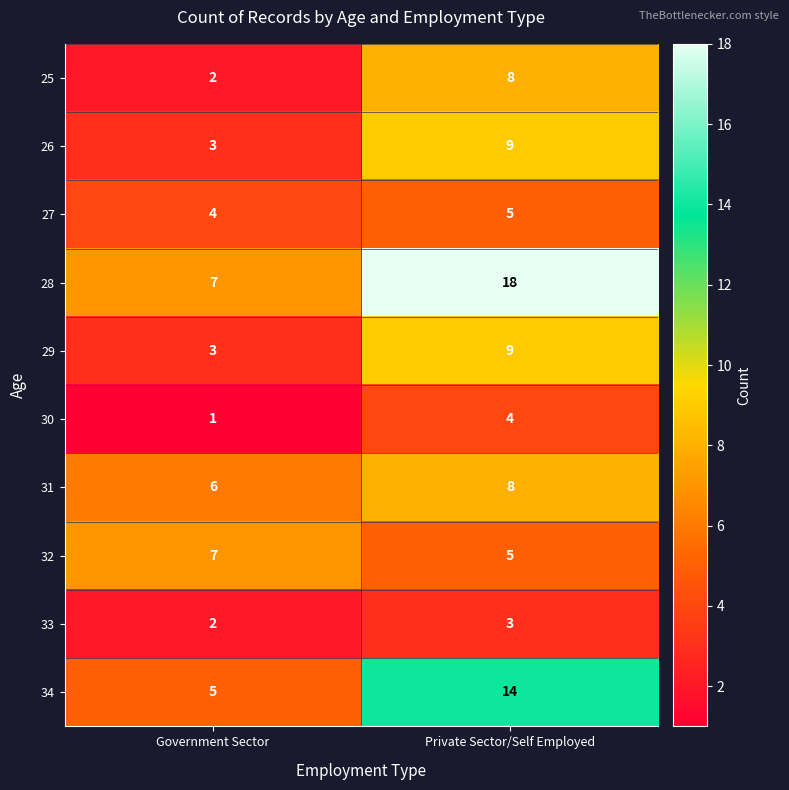

What value does the 33 series have at Private Sector/Self Employed?

3